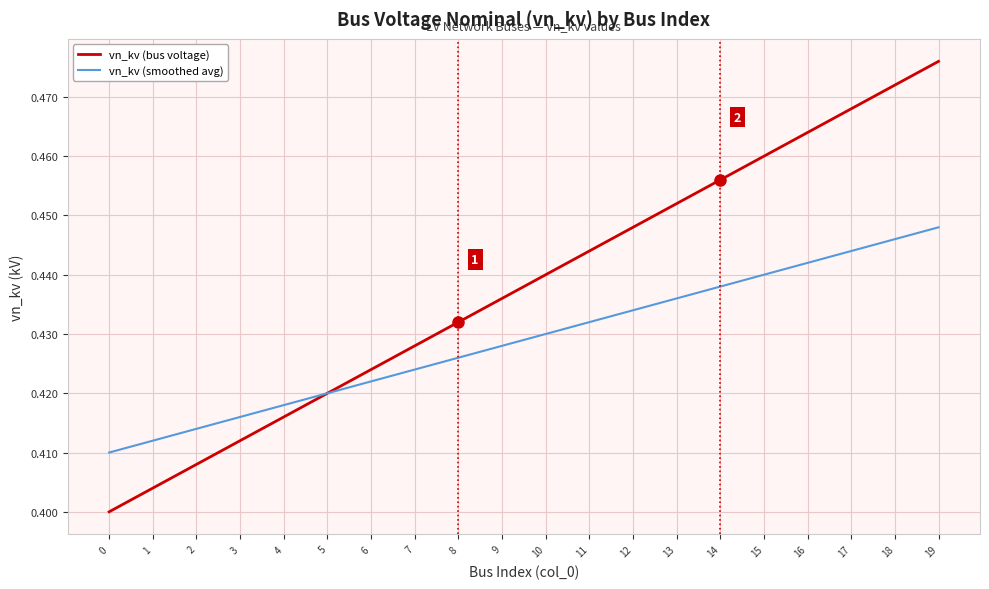

The vn_kv (smoothed avg) series shows 0.4 at 6. True or false?

True